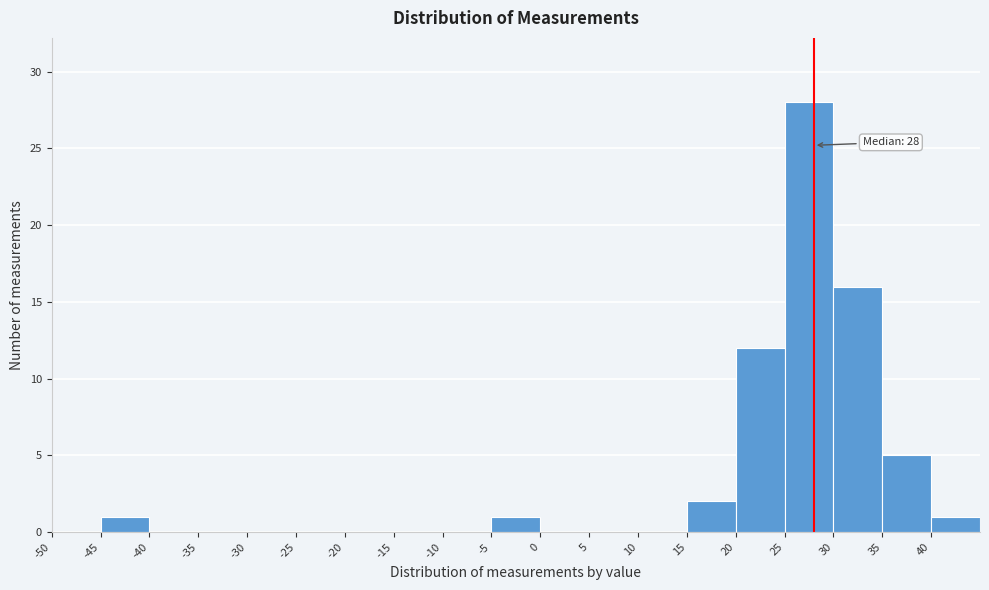

Over which range of the x-axis is the bar tallest?

25 to 30